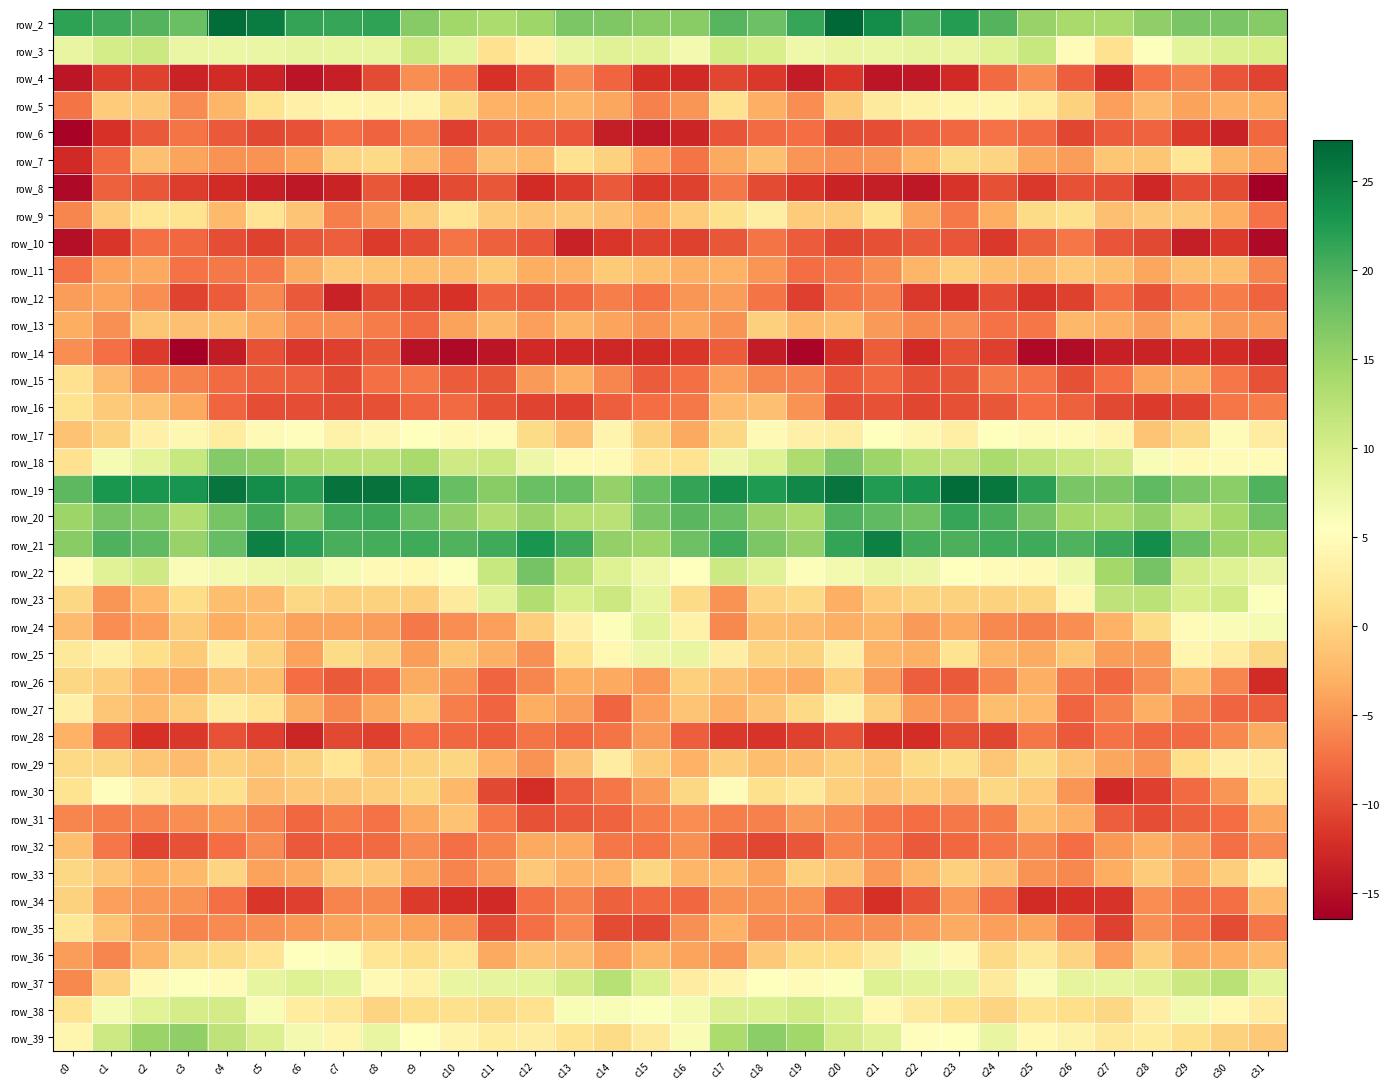

Between c11 and c20, which is larger?

c20